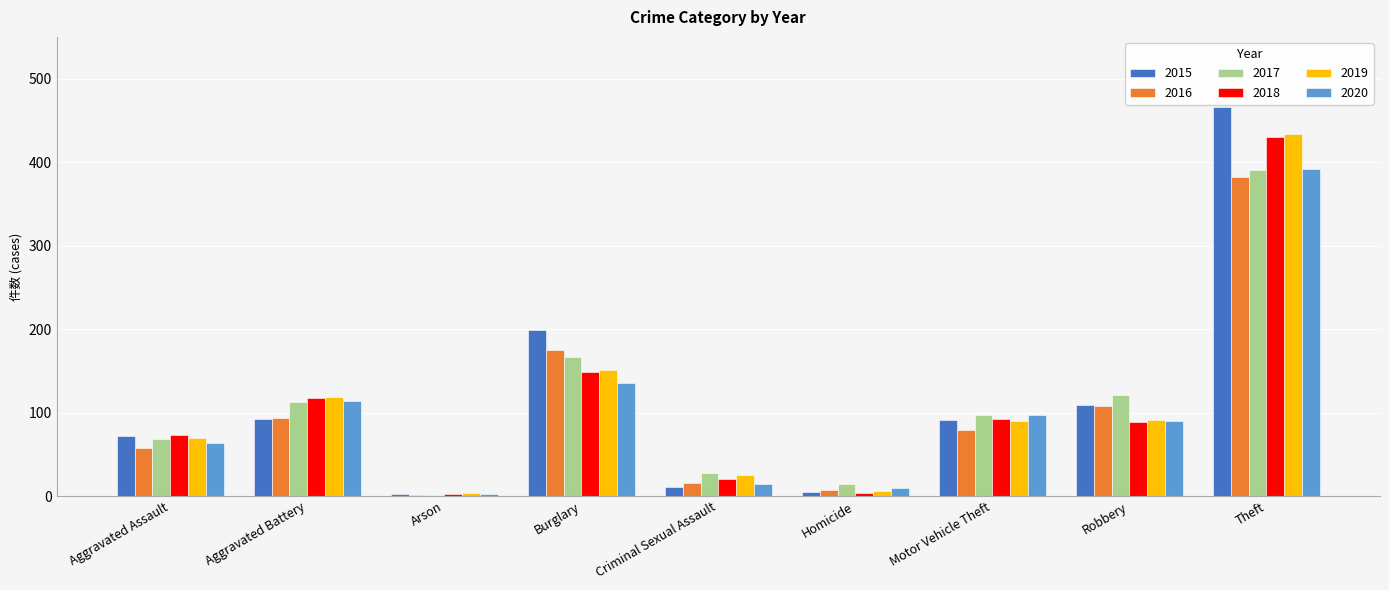

Is it true that 2019 equals 91 at Robbery?

True